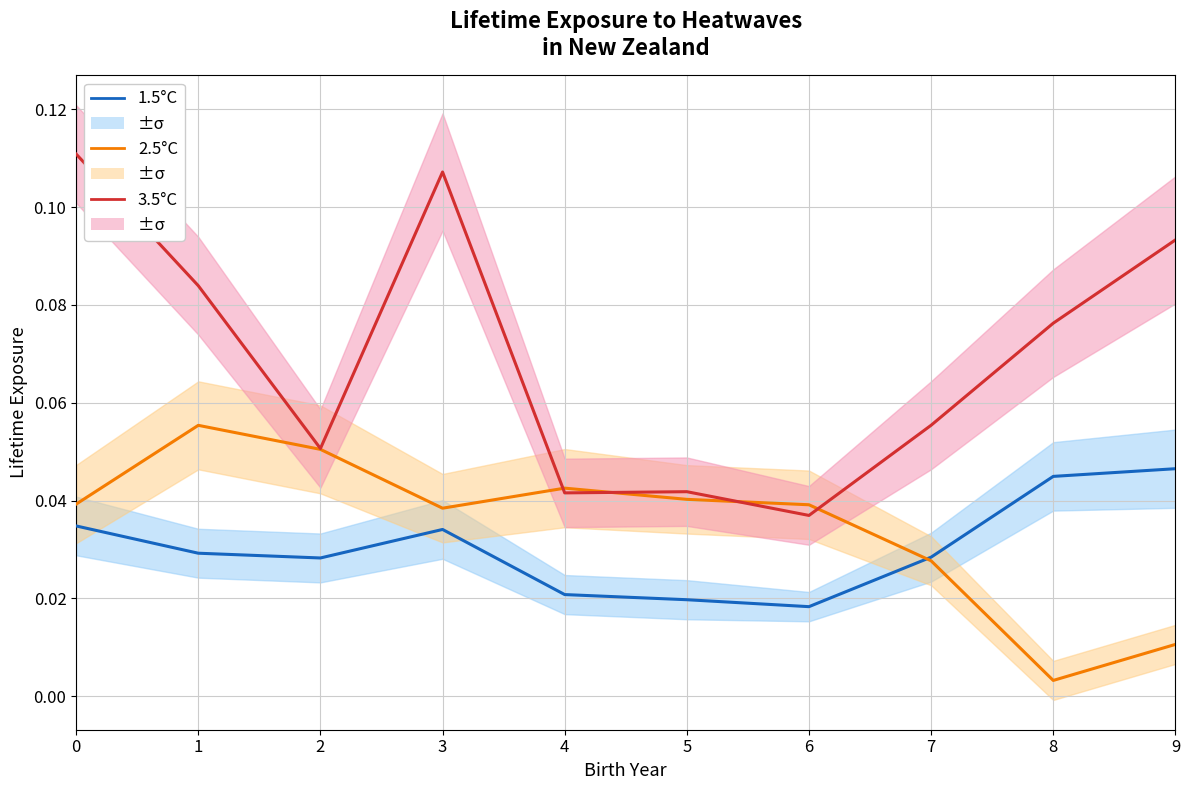

Where is the first local maximum for Series 2?

3